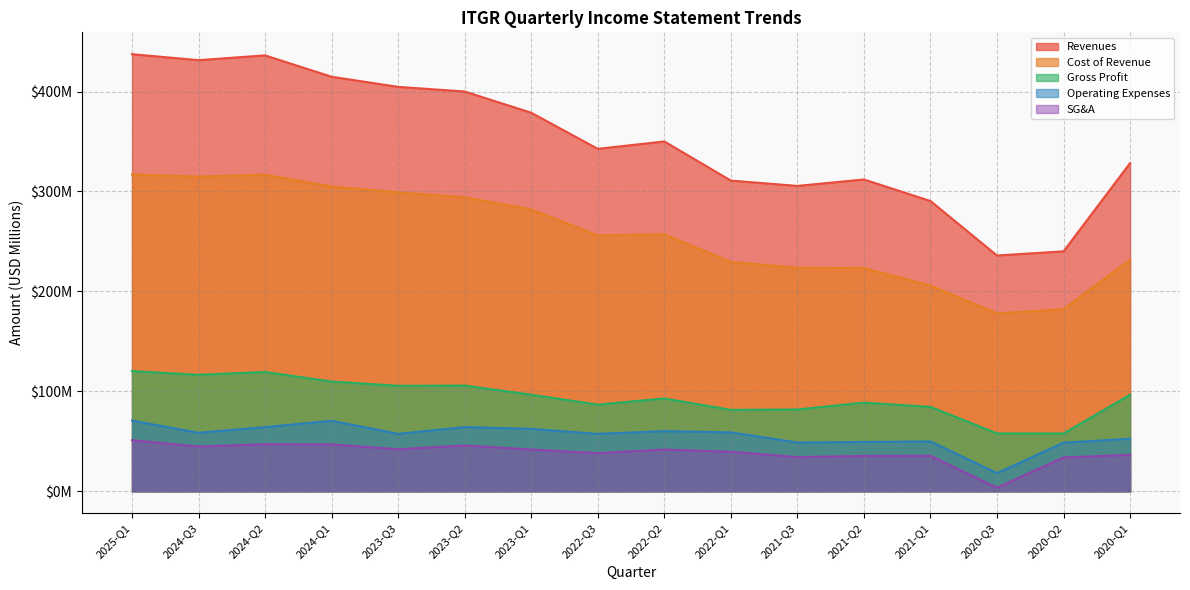

True or false: Gross Profit has a value of 144.5 at 2020-Q1.

False